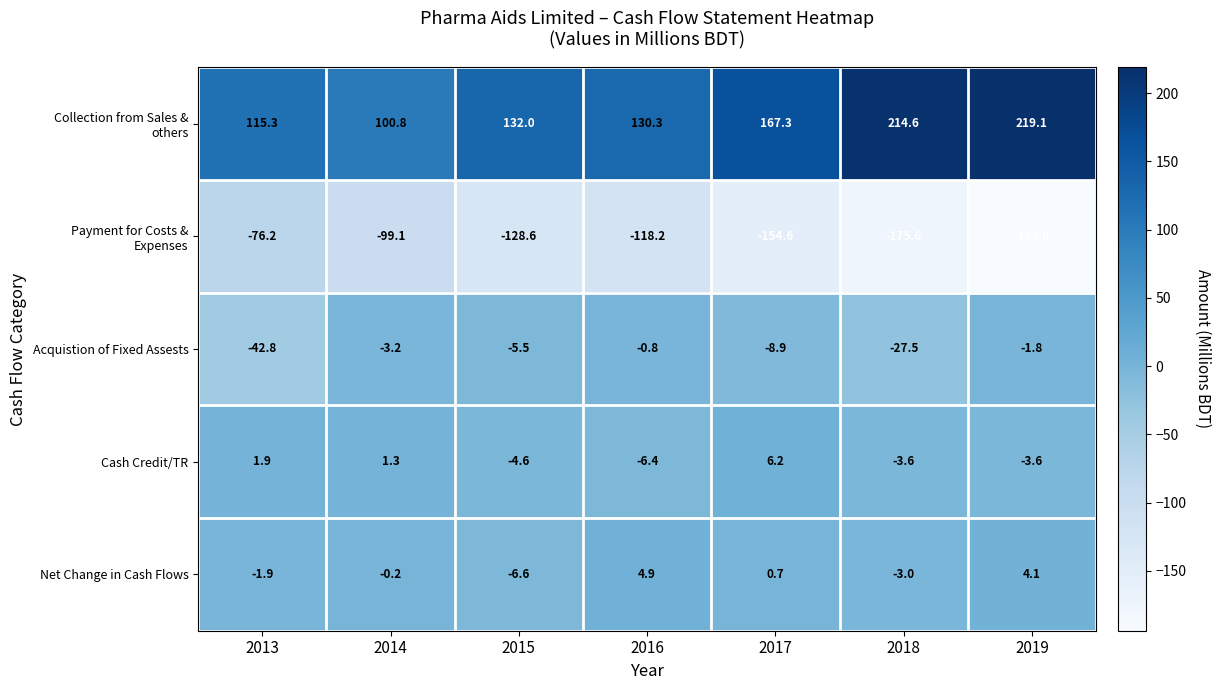

At which category does the chart reach its minimum across all series?

2019